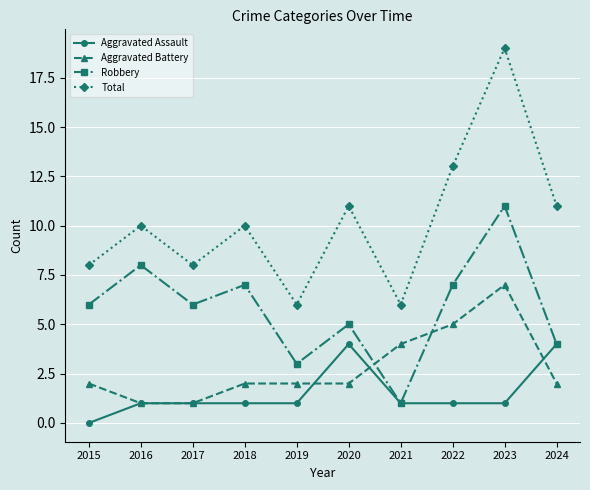

Which series changed the most between 2018 and 2021?

Robbery